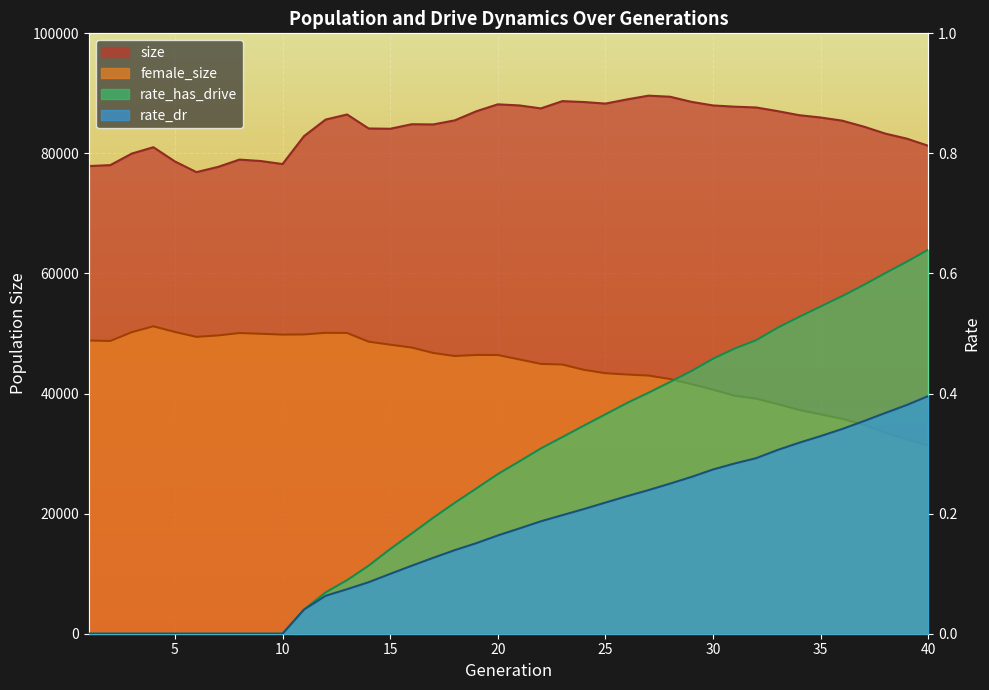

Which category has the lowest value across all series?

1